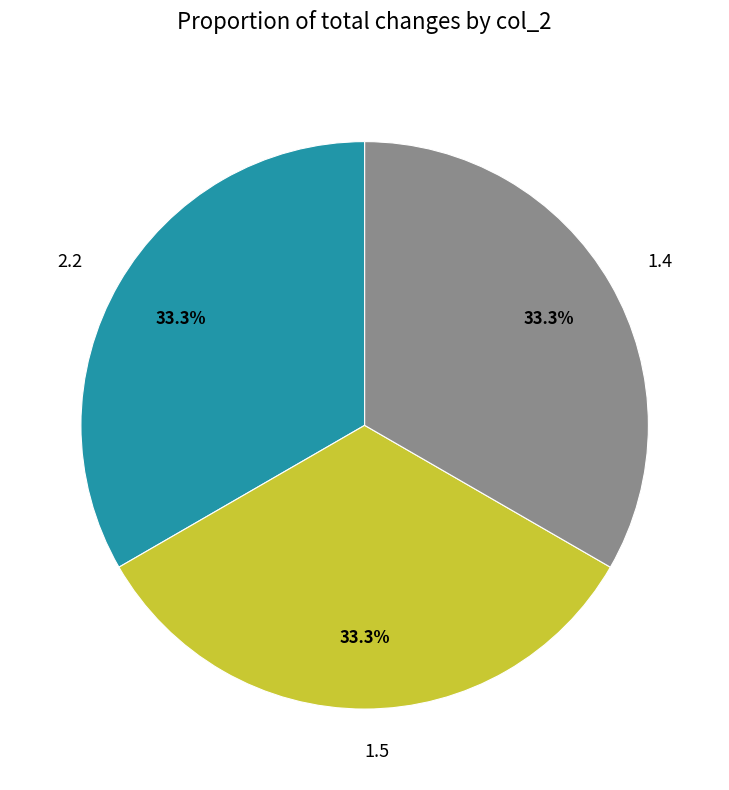

Does any single category account for the majority?

No